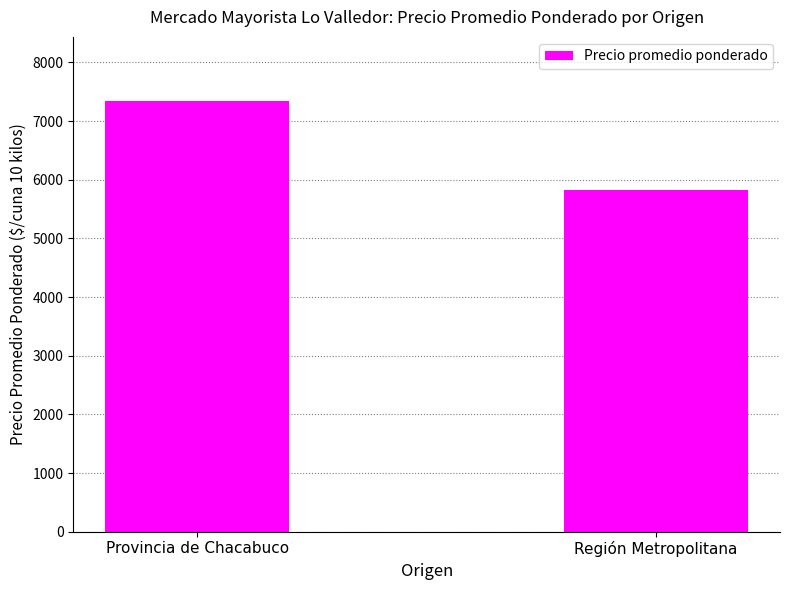

Which label corresponds to the smallest value in the chart?

Región Metropolitana